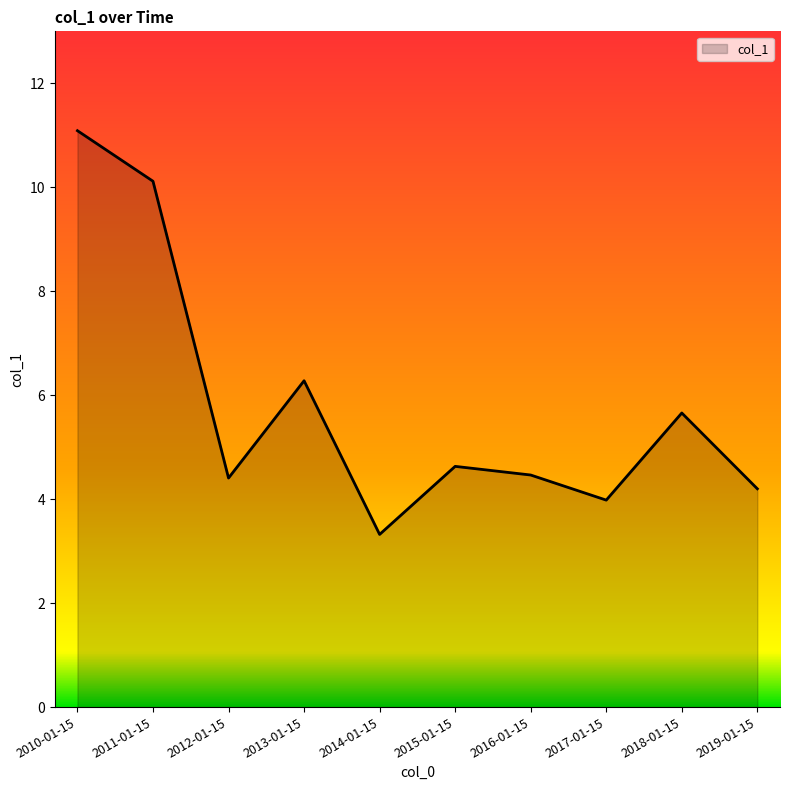

What is the smallest value displayed?

3.3